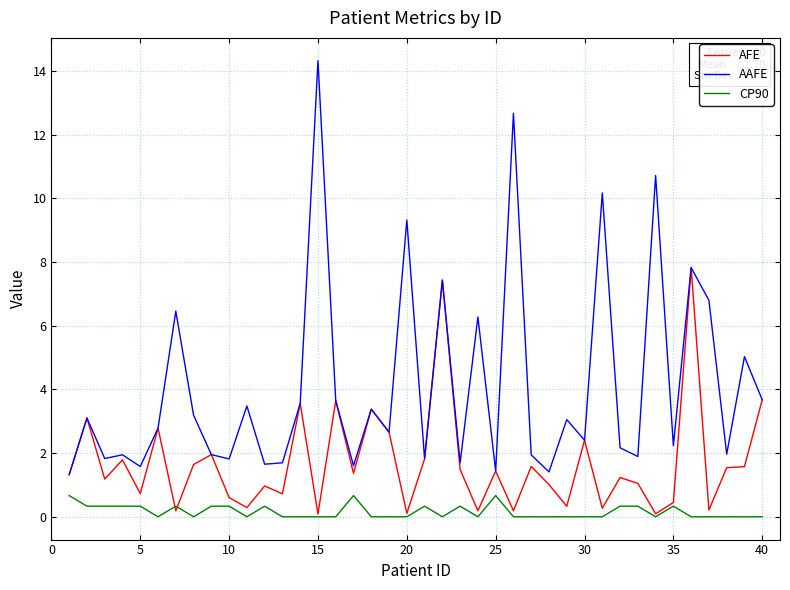

Which series has the largest total across all categories?

AAFE